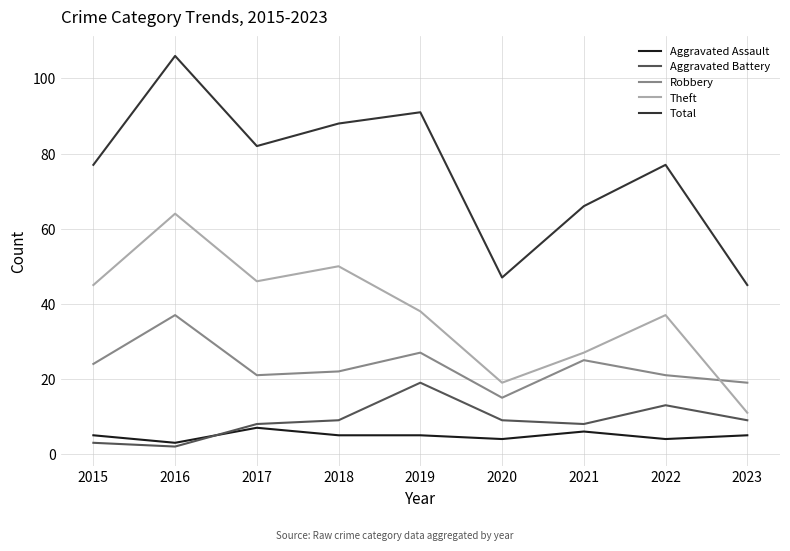

Is it true that Robbery equals 6 at 2022?

False